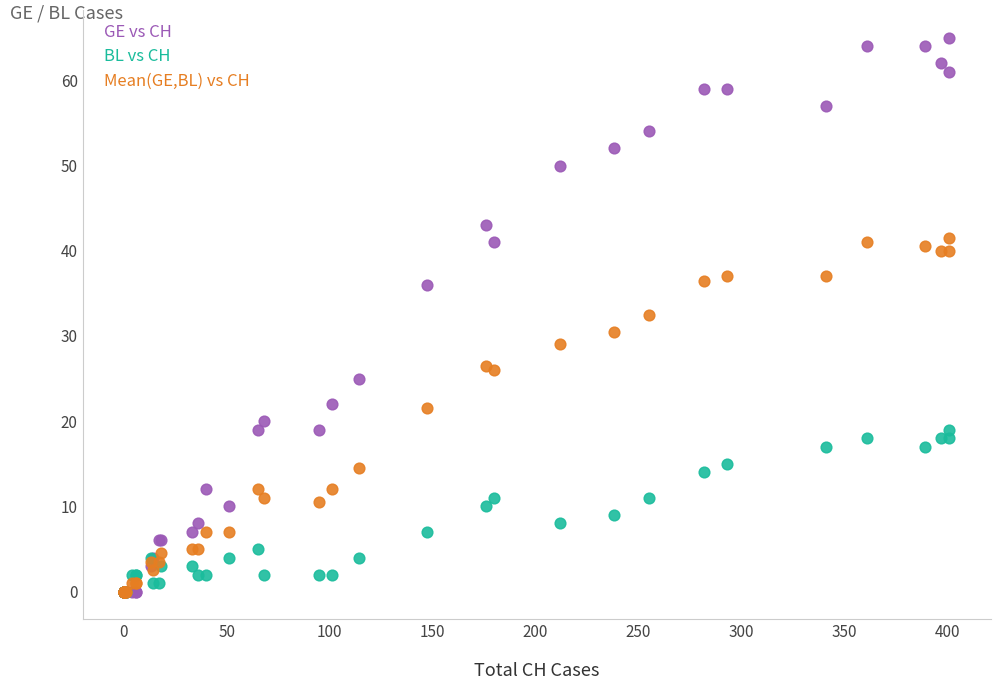

Which series has the largest Y range (max minus min)?

GE vs CH